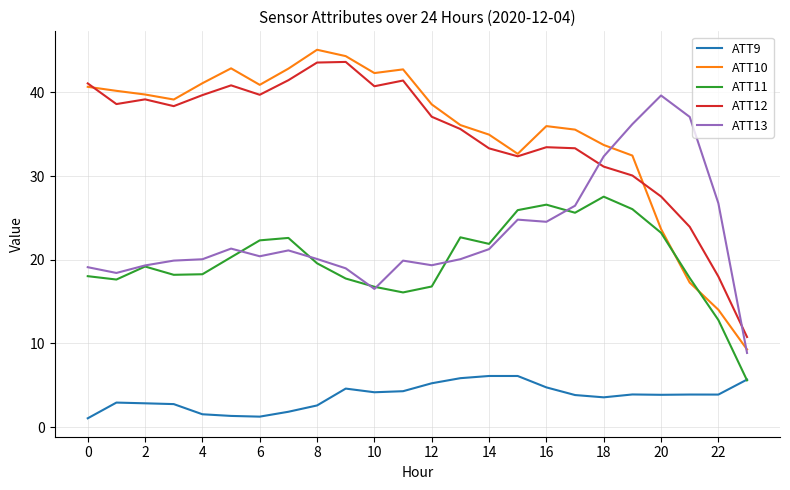

What is the minimum value shown in the chart?

1.0